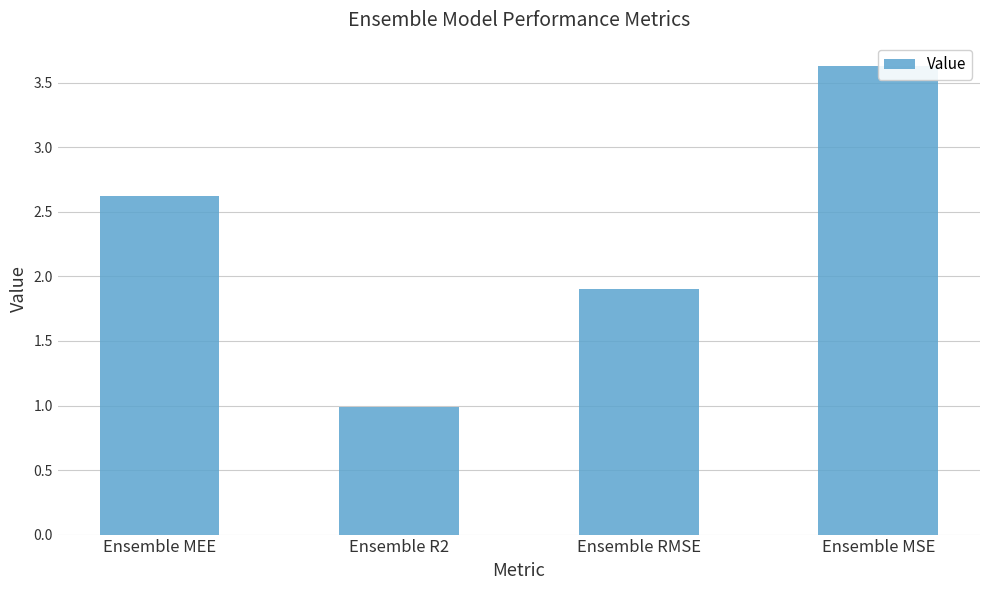

What is the difference between the second highest and second lowest values?

0.7